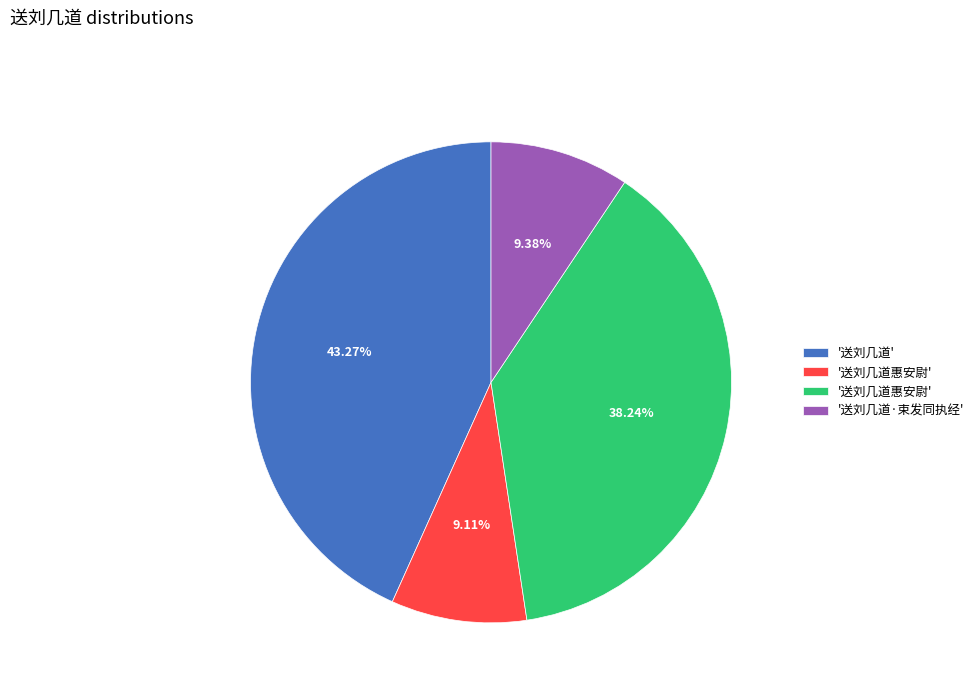

Is there any slice that represents more than half of the pie?

No